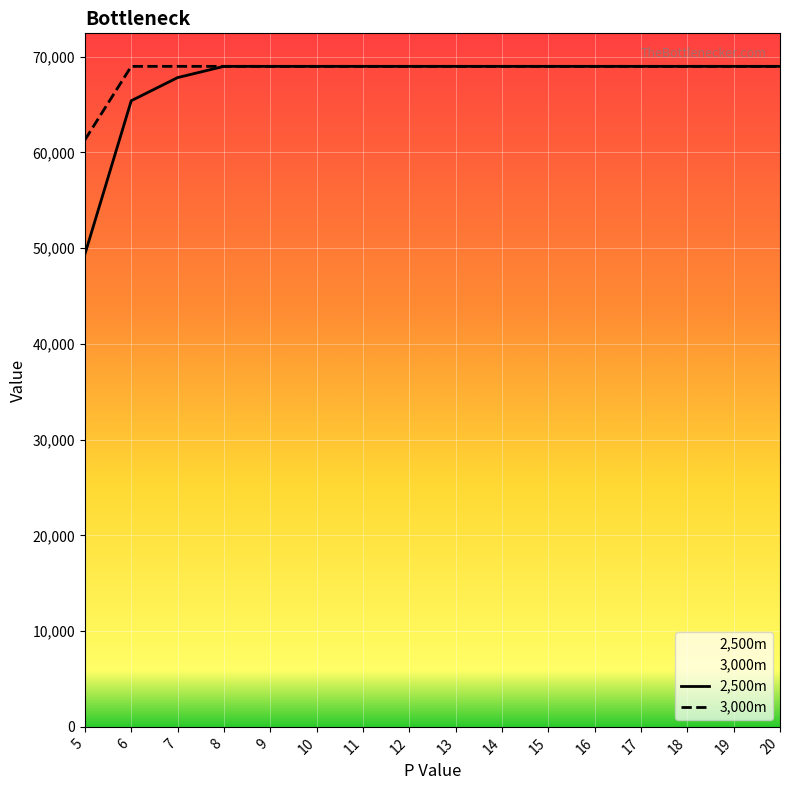

Which series changed the most between 7 and 9?

2,500m